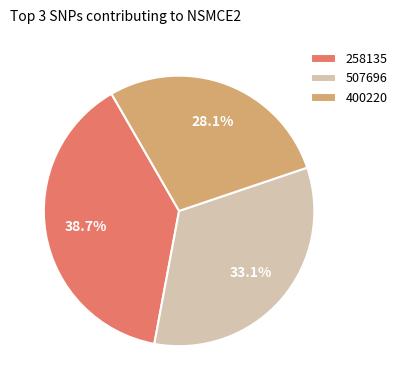

How many slices are in this pie chart?

3